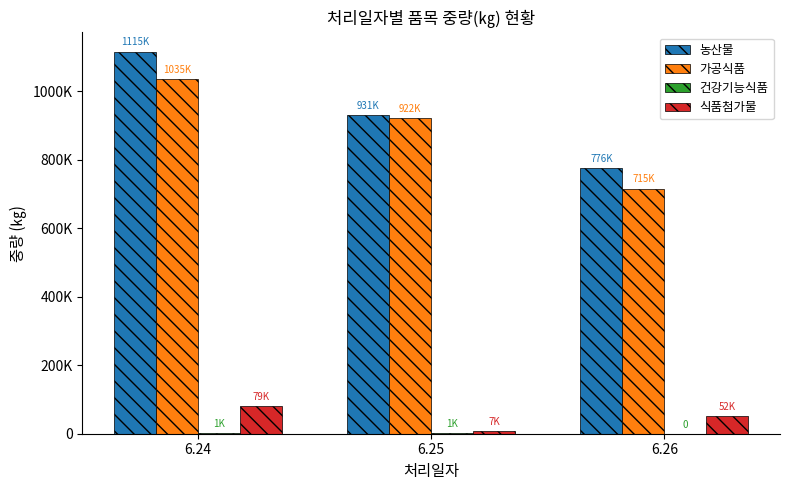

Are the bars horizontal?

No